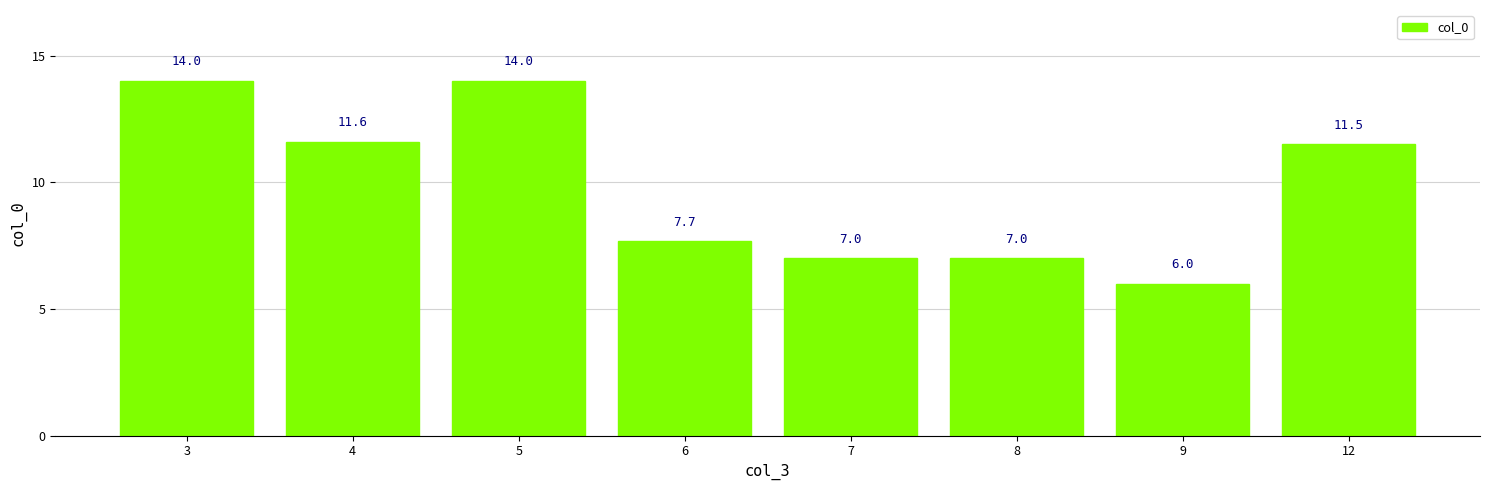

How many data points are less than 11?

4